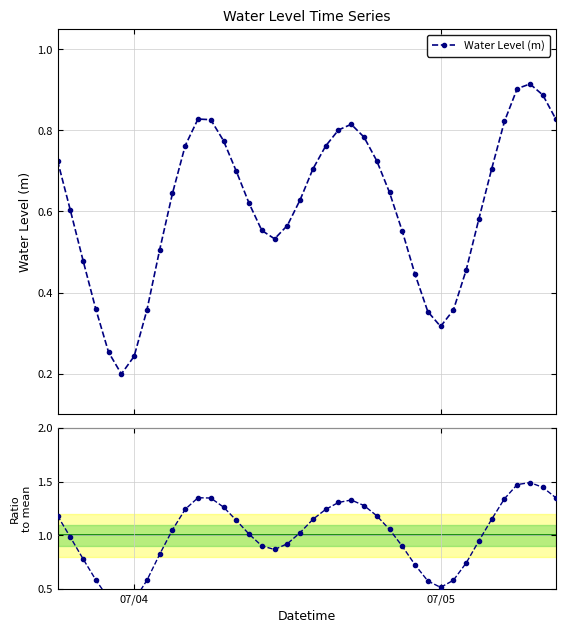

What is the maximum value shown in the chart?

1.5